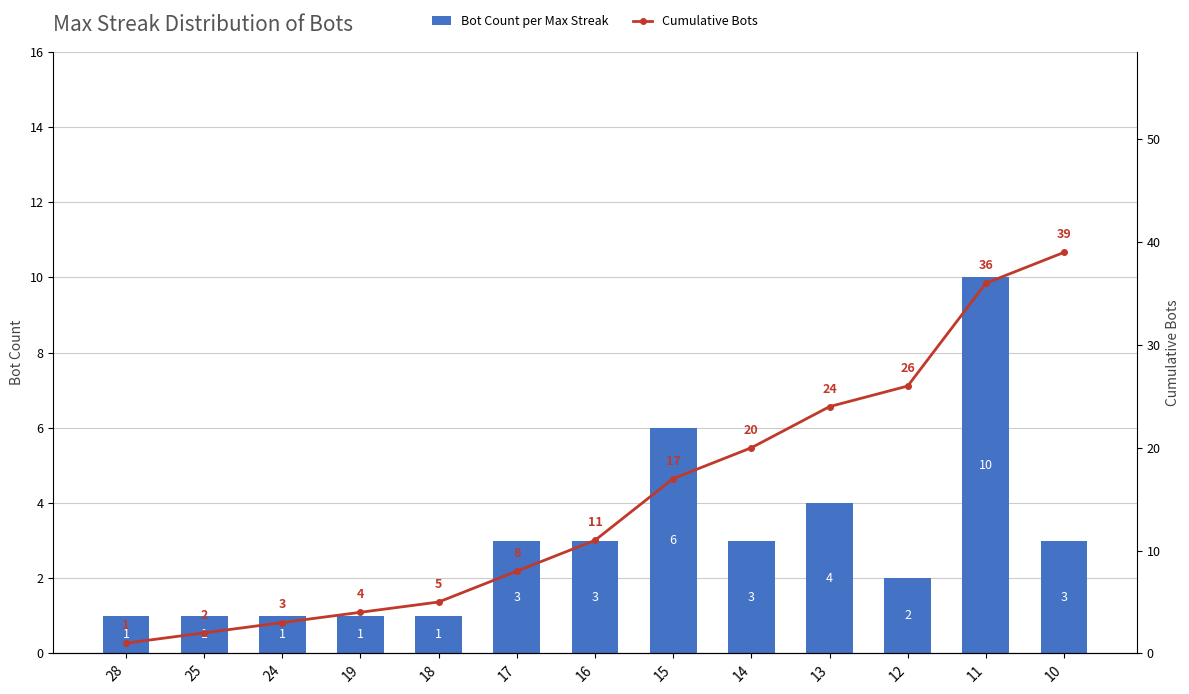

Count the Bot Count per Max Streak values in the range 1 to 3.

10